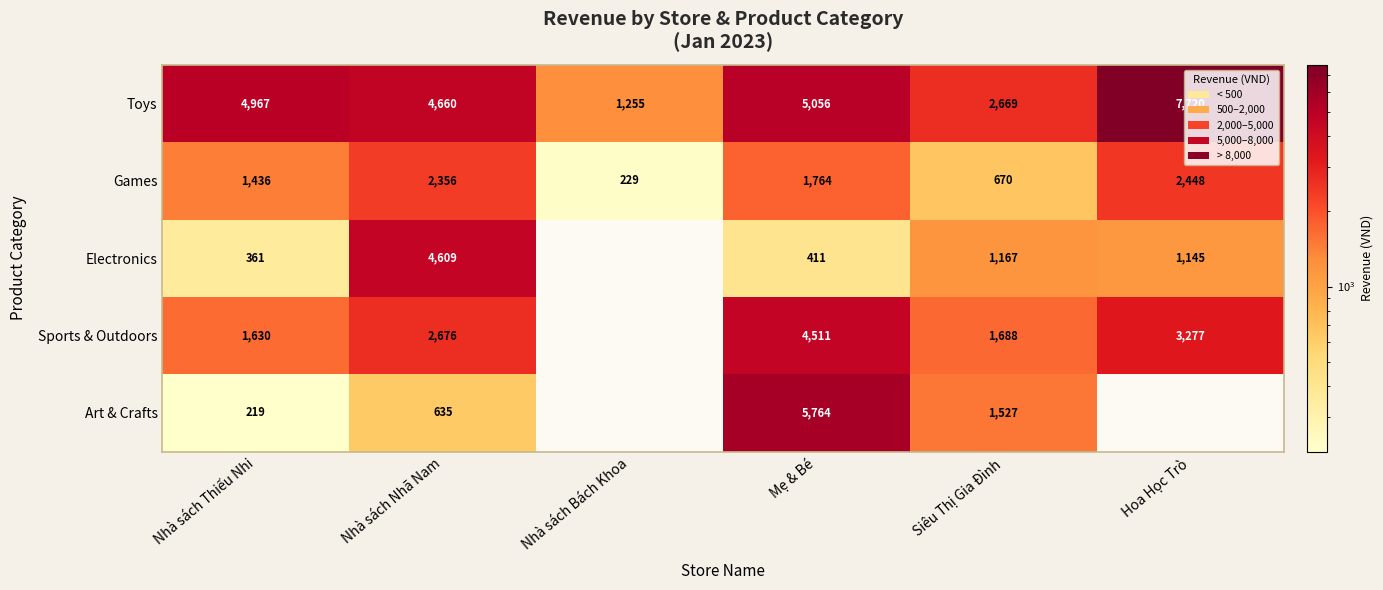

At how many categories does at least one series exceed 3013?

4